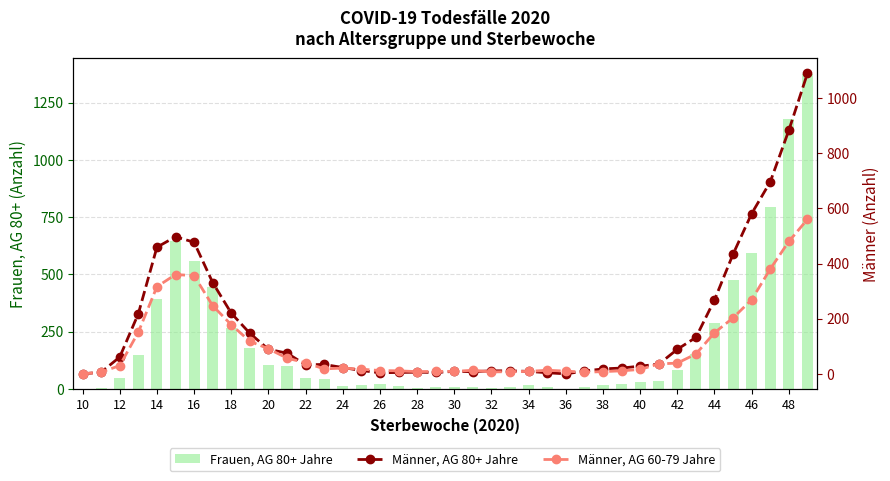

True or false: Männer, AG 80+ Jahre has a value of 96 at 28.

False